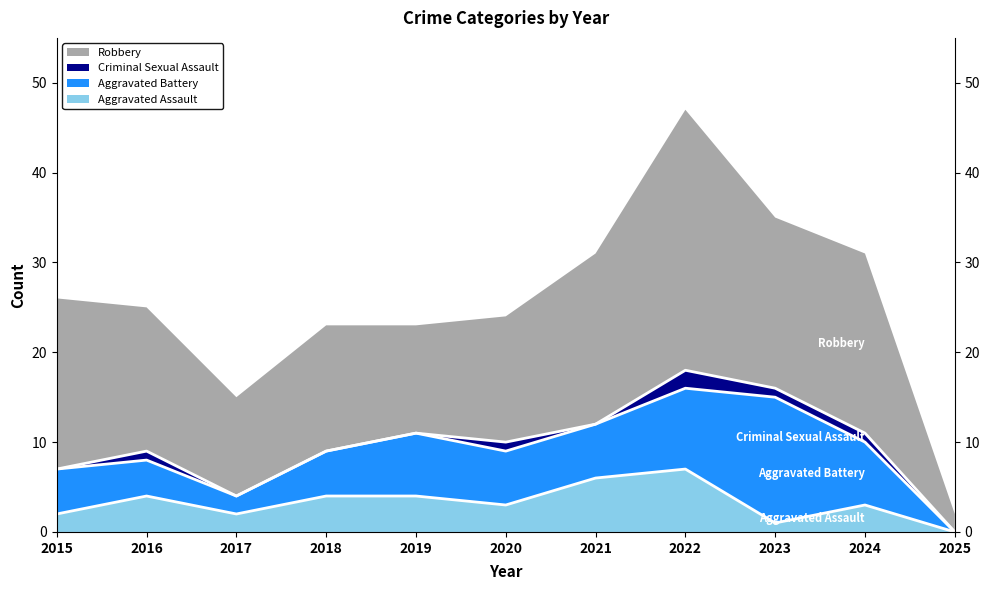

Which category has the highest value in the Robbery series?

2022